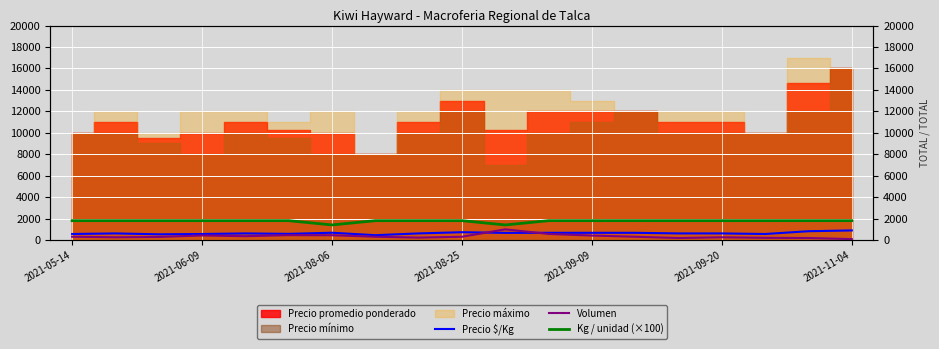

The Kg / unidad (×100) series shows 2843 at 2021-11-04. True or false?

False